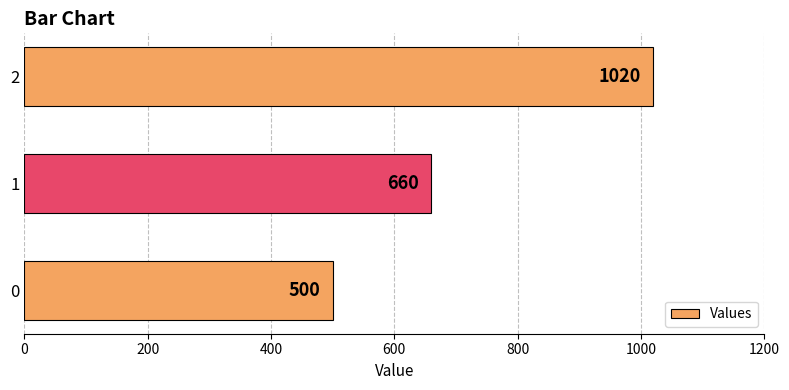

List the labels in order of value, largest first.

2, 1, 0